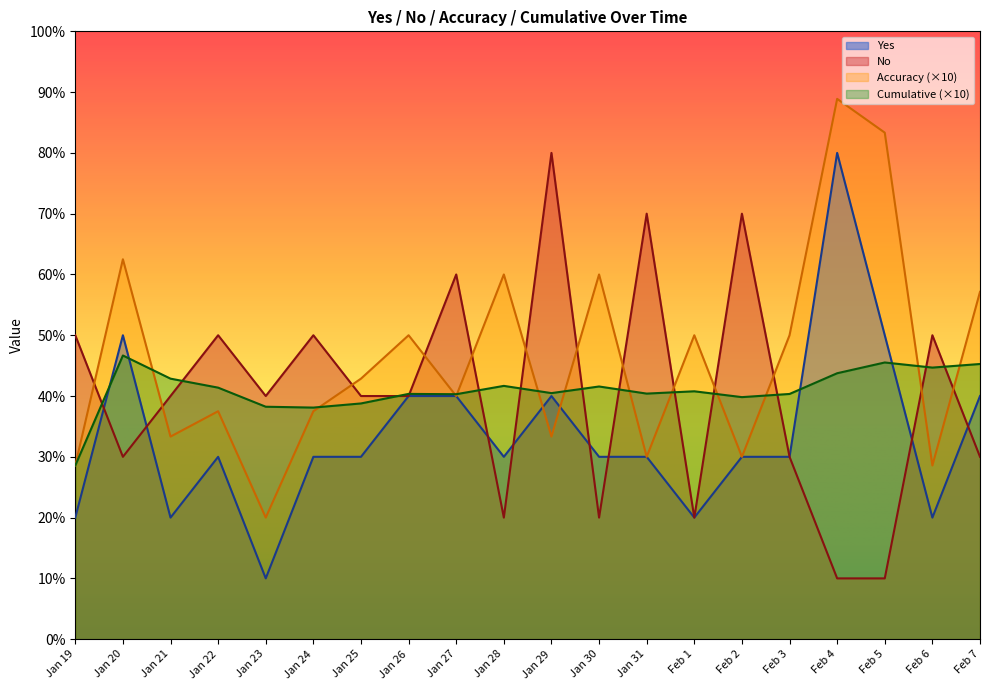

Rank the series at Jan 31 from lowest to highest value.

Yes, Accuracy, Cumulative, No